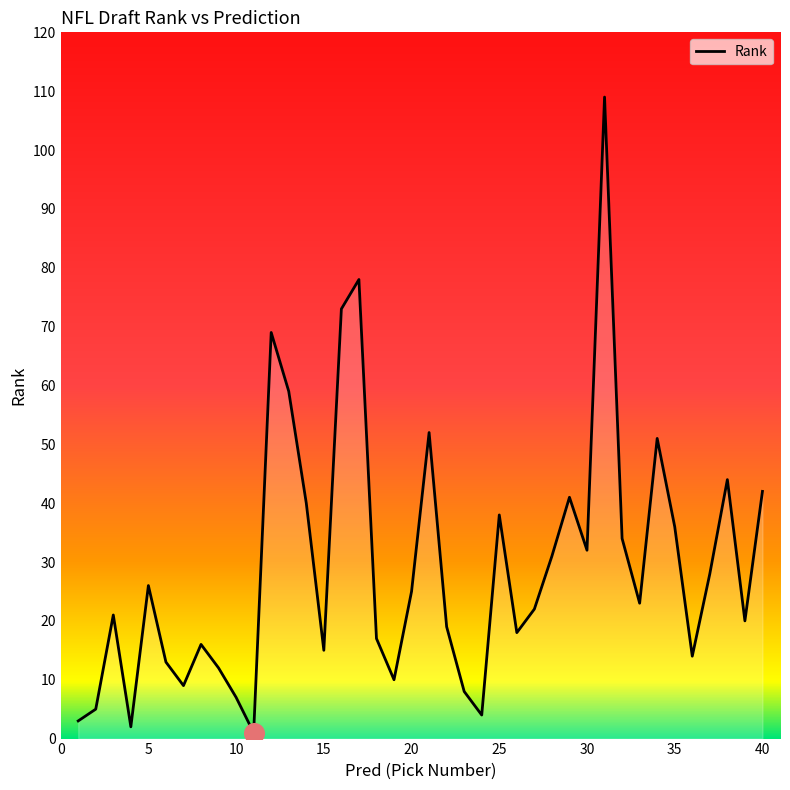

What is the difference between the maximum and minimum values?

108.0